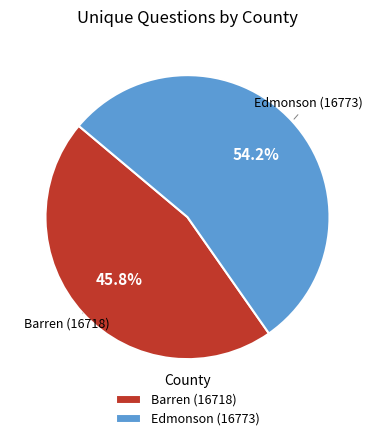

To the nearest percent, what portion does Edmonson (16773) represent?

54%